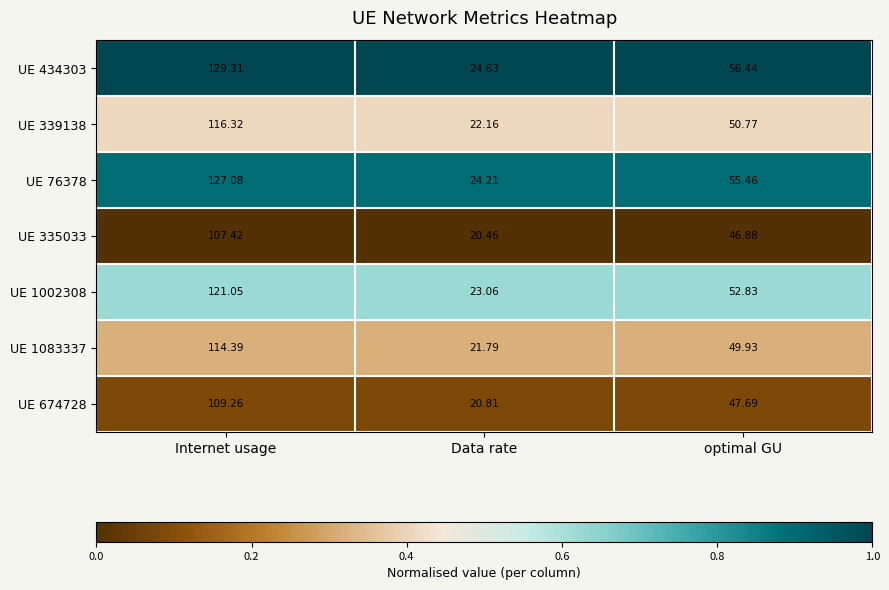

Which category has the lowest value across all series?

Data rate